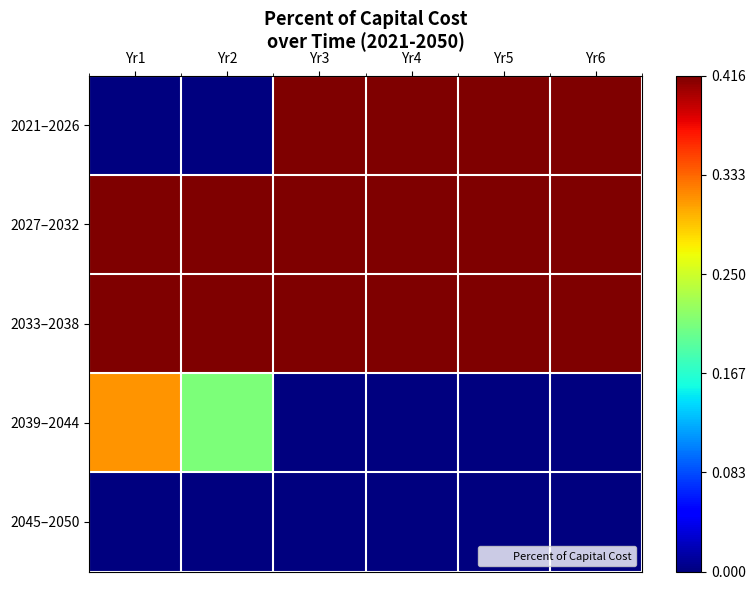

Reading left to right, what are all the values shown in this chart?

2021–2026: Yr1=0.0	Yr2=0.0	Yr3=0.4	Yr4=0.4	Yr5=0.4	Yr6=0.4
2027–2032: Yr1=0.4	Yr2=0.4	Yr3=0.4	Yr4=0.4	Yr5=0.4	Yr6=0.4
2033–2038: Yr1=0.4	Yr2=0.4	Yr3=0.4	Yr4=0.4	Yr5=0.4	Yr6=0.4
2039–2044: Yr1=0.3	Yr2=0.2	Yr3=0.0	Yr4=0.0	Yr5=0.0	Yr6=0.0
2045–2050: Yr1=0.0	Yr2=0.0	Yr3=0.0	Yr4=0.0	Yr5=0.0	Yr6=0.0